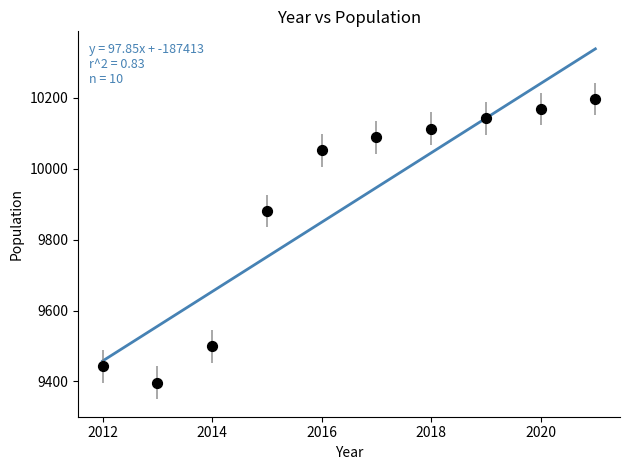

What Y value in the scatter plot is closest to 9796?

9881